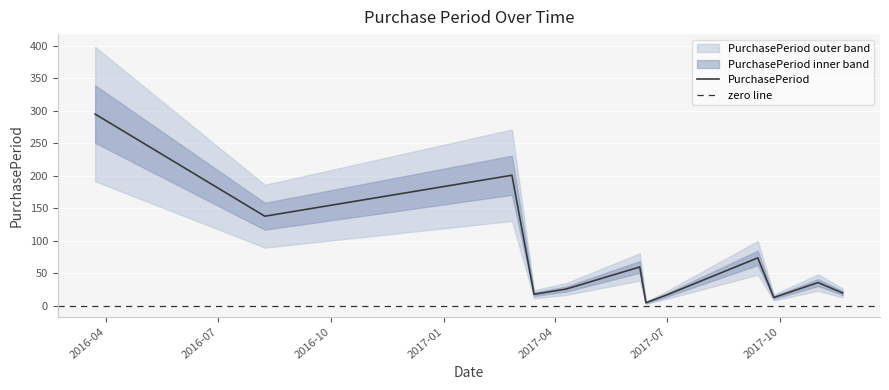

What is the highest value of the PurchasePeriod series?

295